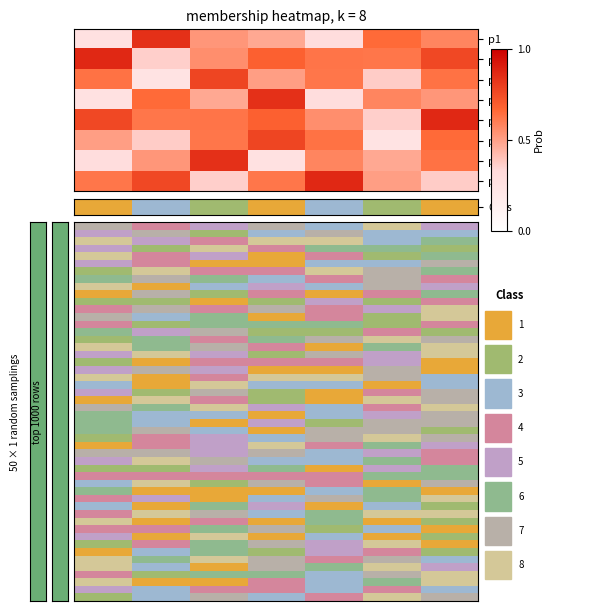

At which category is the sum across all series the highest?

6